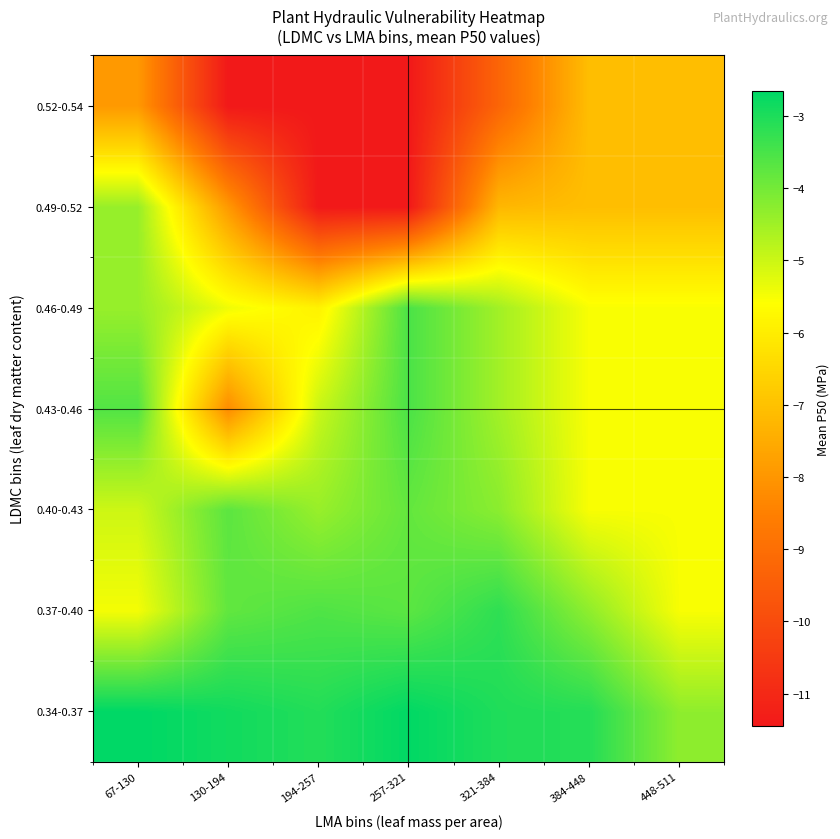

Reading right to left, extract all data points from this chart.

0.34-0.37: 448-511=-4.3	384-448=-3.1	321-384=-3.0	257-321=-2.7	194-257=-3.1	130-194=-2.9	67-130=-2.7
0.37-0.40: 448-511=-5.5	384-448=-4.3	321-384=-3.2	257-321=-3.7	194-257=-3.6	130-194=-3.8	67-130=-5.5
0.40-0.43: 448-511=-5.5	384-448=-5.5	321-384=-4.3	257-321=-3.8	194-257=-4.4	130-194=-3.7	67-130=-5.0
0.43-0.46: 448-511=-5.5	384-448=-5.5	321-384=-4.5	257-321=-3.5	194-257=-5.0	130-194=-8.2	67-130=-3.6
0.46-0.49: 448-511=-5.5	384-448=-5.5	321-384=-4.5	257-321=-3.5	194-257=-5.9	130-194=-5.4	67-130=-4.4
0.49-0.52: 448-511=-7.1	384-448=-7.1	321-384=-7.2	257-321=-11.5	194-257=-11.5	130-194=-7.9	67-130=-4.4
0.52-0.54: 448-511=-7.1	384-448=-7.1	321-384=-9.3	257-321=-11.5	194-257=-11.5	130-194=-11.5	67-130=-7.9